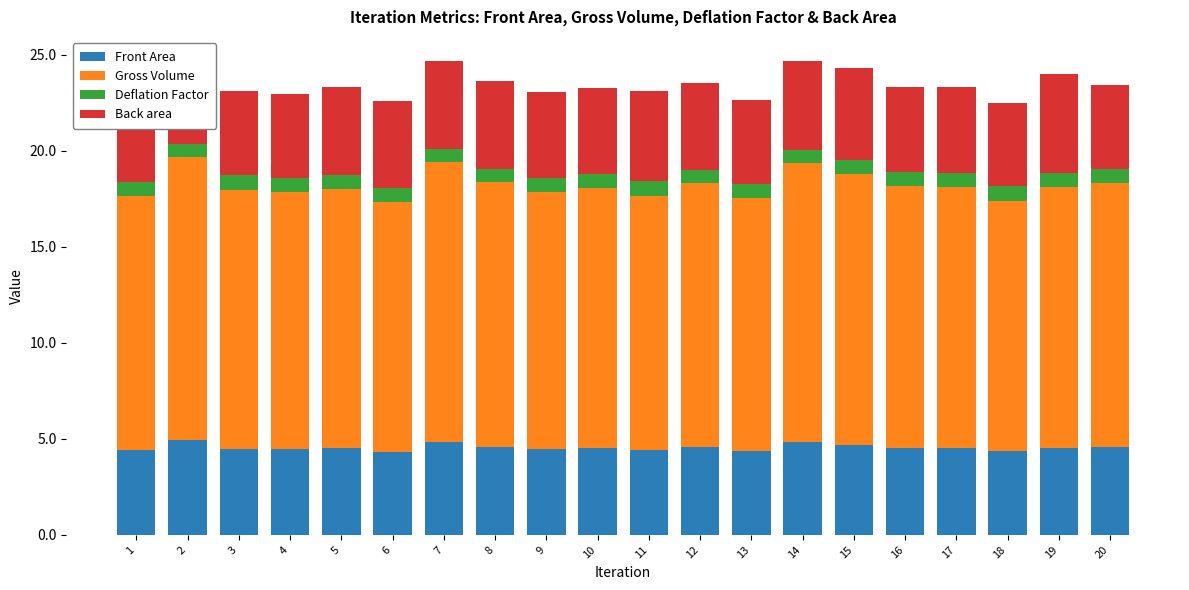

Which category has the highest value in the Deflation Factor series?

6